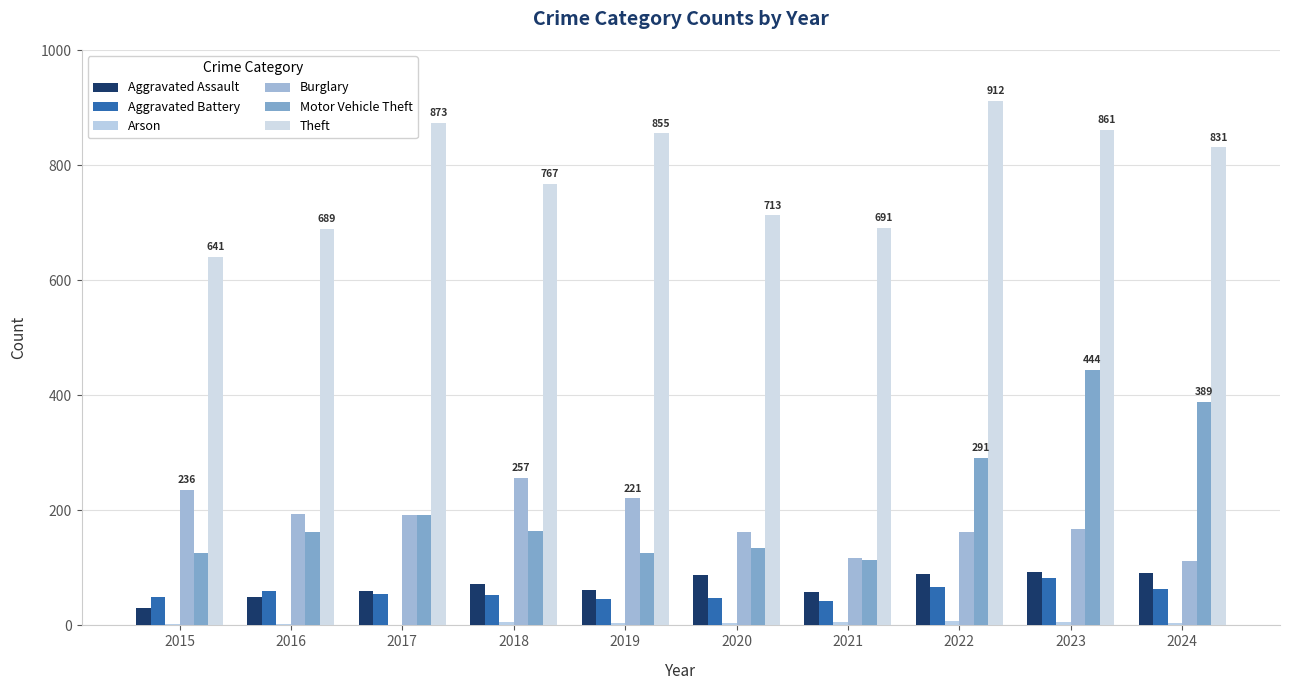

Are the bars horizontal?

No